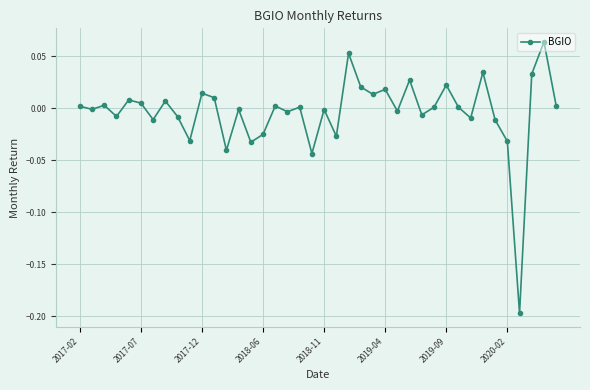

What is the difference between the maximum and minimum values?

0.3